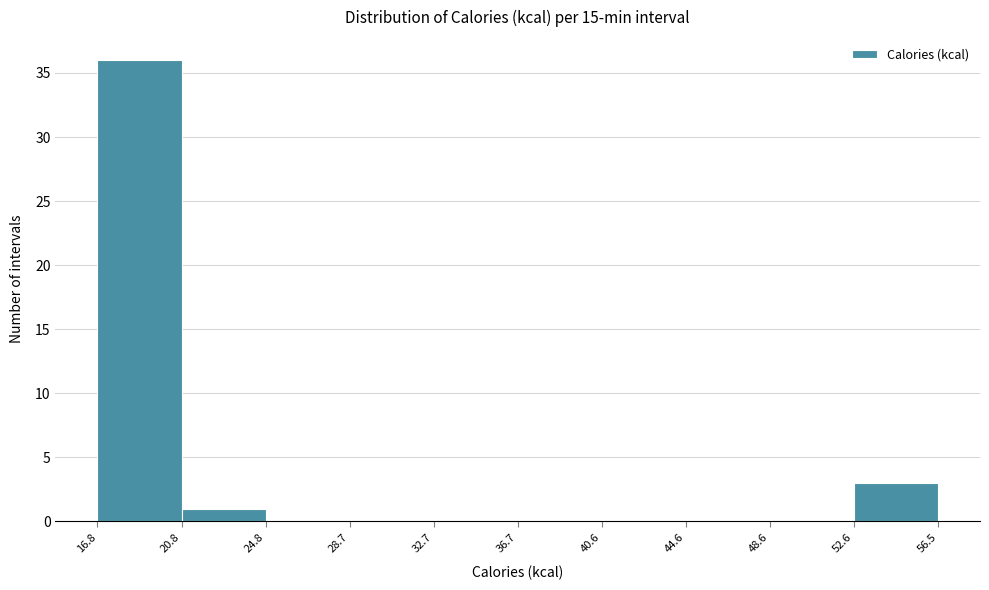

Which range on the x-axis has the tallest bar?

16.8 to 20.8